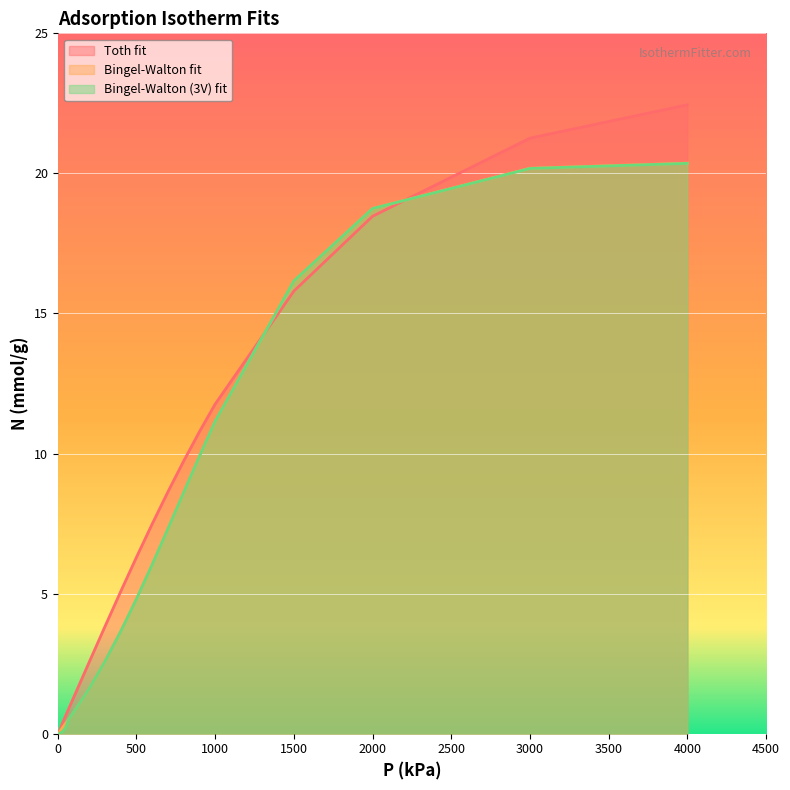

What is the average value of the Bingel-Walton fit series?

7.4